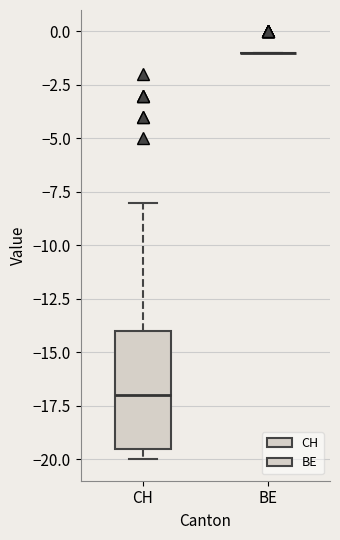

Reading left to right, transcribe this box plot: for each box, give where its median line is, the range the box spans, and where its two whiskers end, as read against the y-axis. The values are not printed on the chart, so give them approximately, as read against the axis.

CH: median -17.0, box -19.5 to -14.0, whiskers -20.0 to -8.0
BE: box collapsed to a line at -1.0, whiskers -1.0 to -1.0